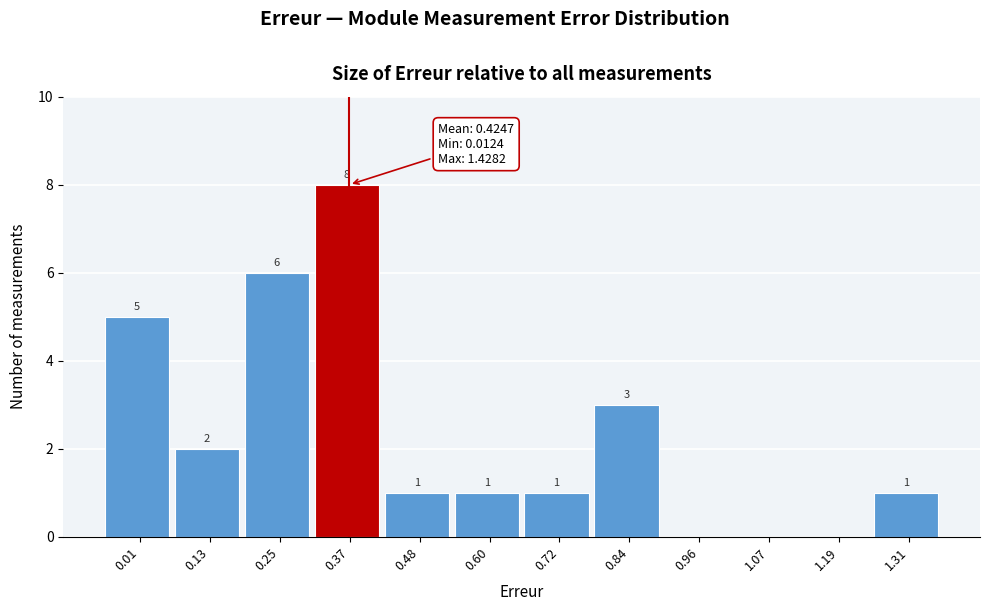

Reading left to right, what are all the values shown in this chart?

0.01=5	0.13=2	0.25=6	0.37=8	0.48=1	0.60=1	0.72=1	0.84=3	0.96=0	1.07=0	1.19=0	1.31=1